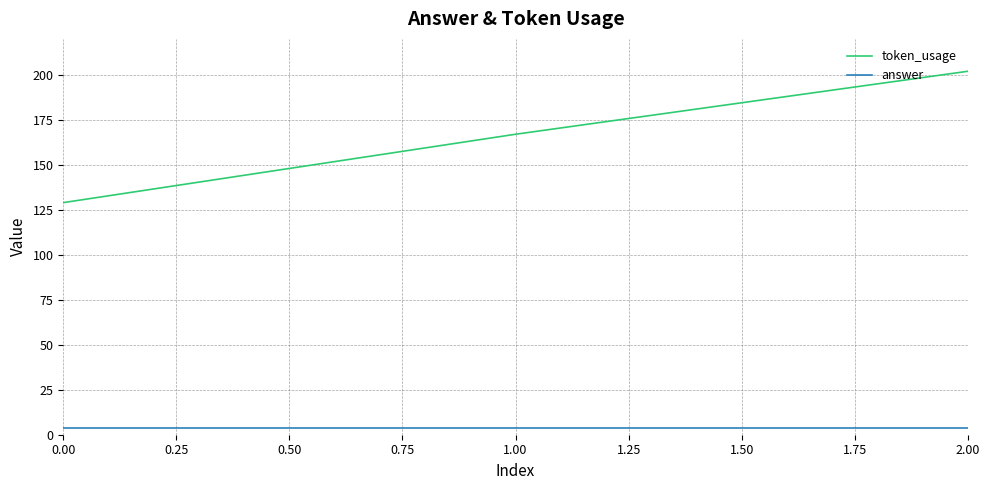

What is the difference between the maximum and minimum values in the token_usage series?

73